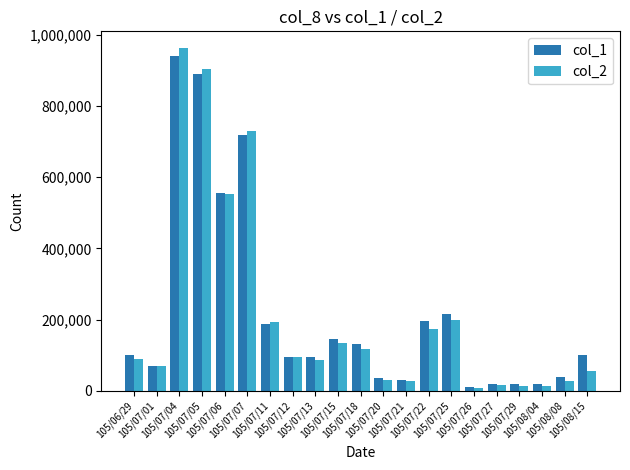

How many data points does each series have?

21